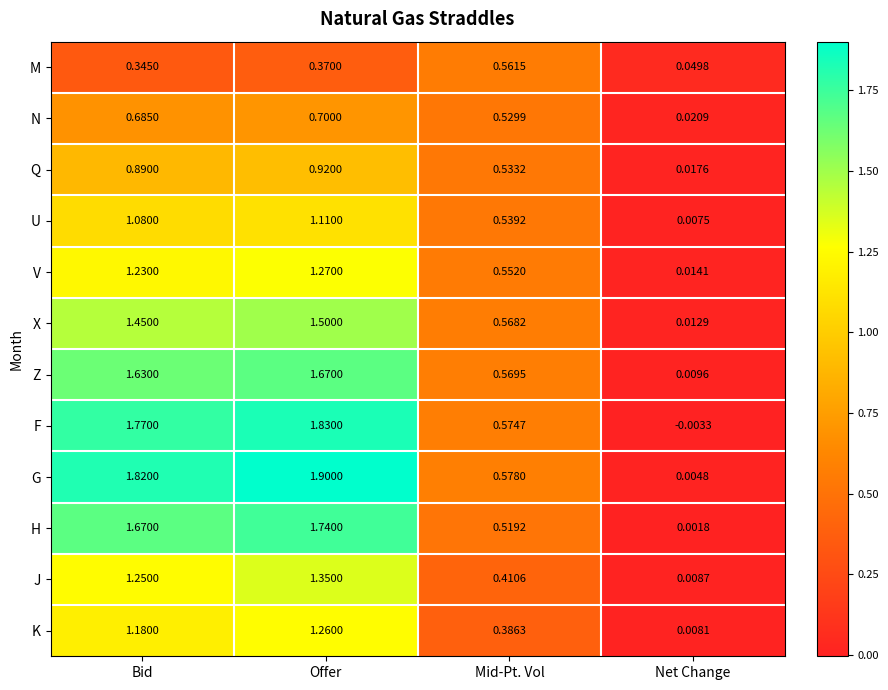

At which label does Z first exceed 1?

Bid